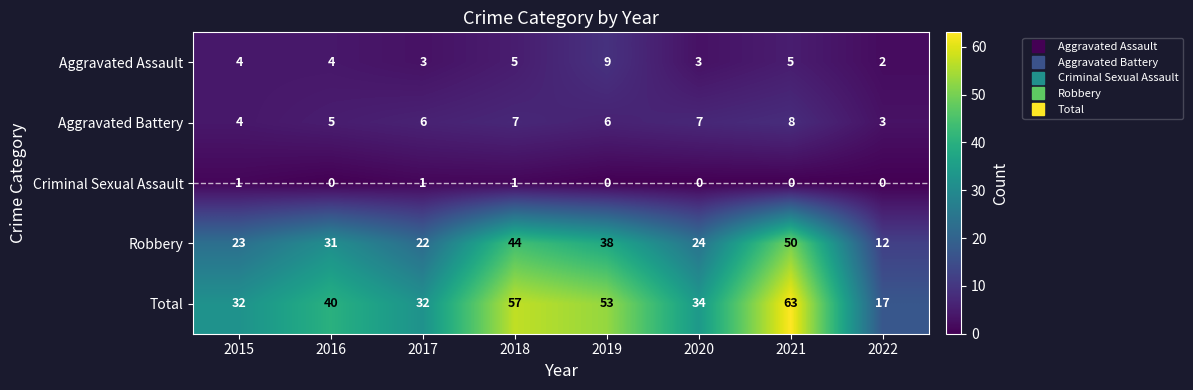

What is the spread (max minus min) of values at 2019?

53